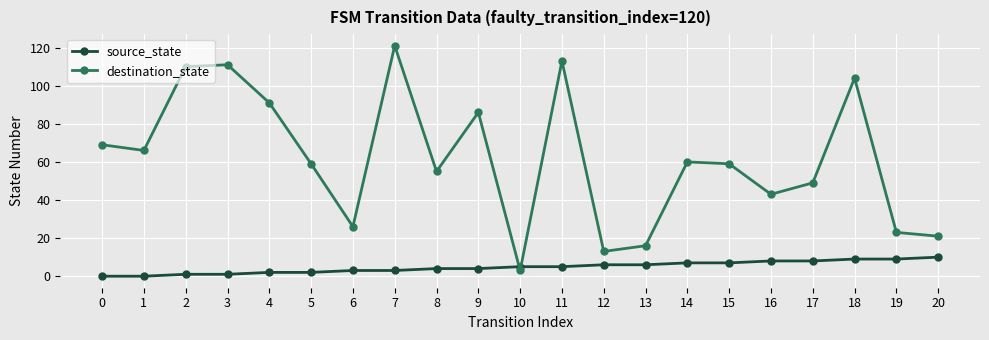

At which category does destination_state reach its first local valley?

1